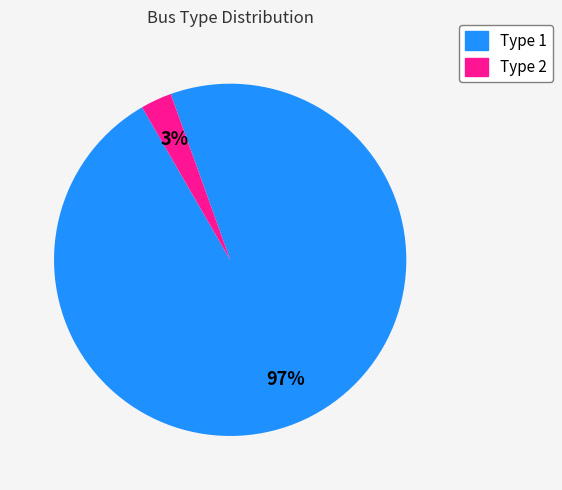

How many slices are in this pie chart?

2